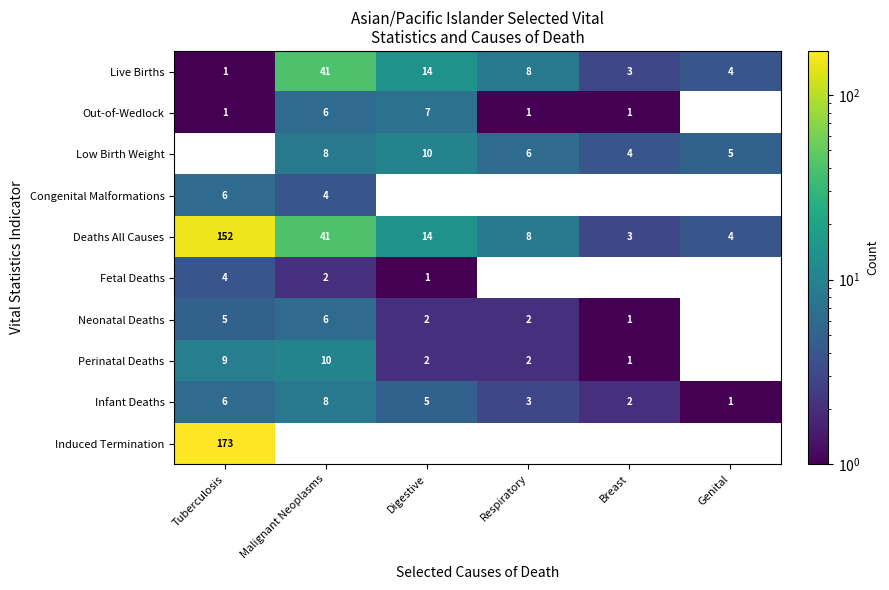

What is the difference between the Live Births values at Respiratory and Tuberculosis?

7